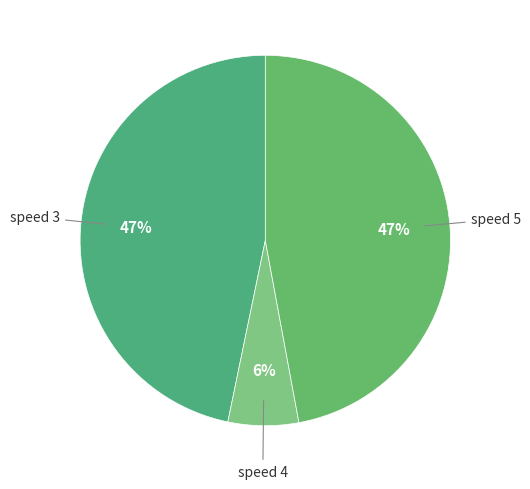

How many segments does this pie chart have?

3